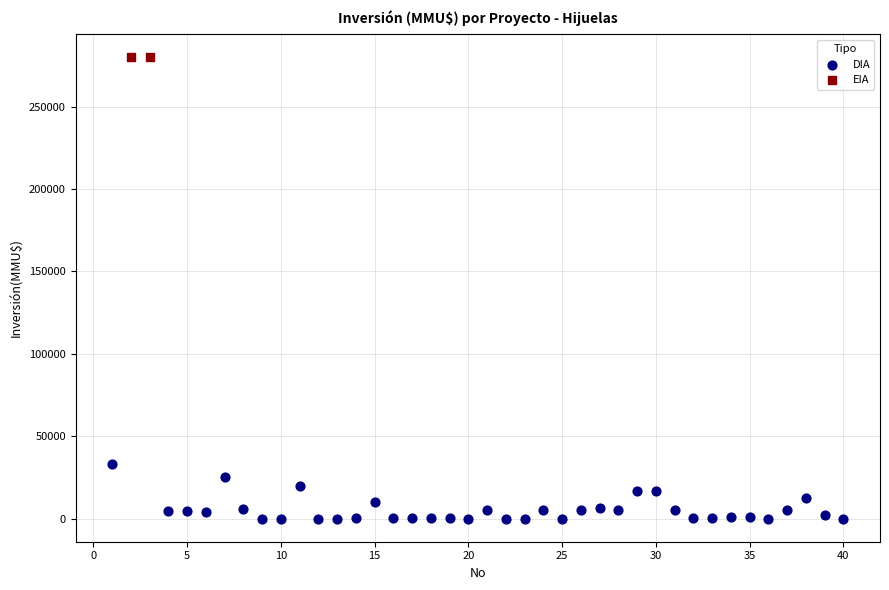

What are all the series names shown in the legend?

DIA, EIA